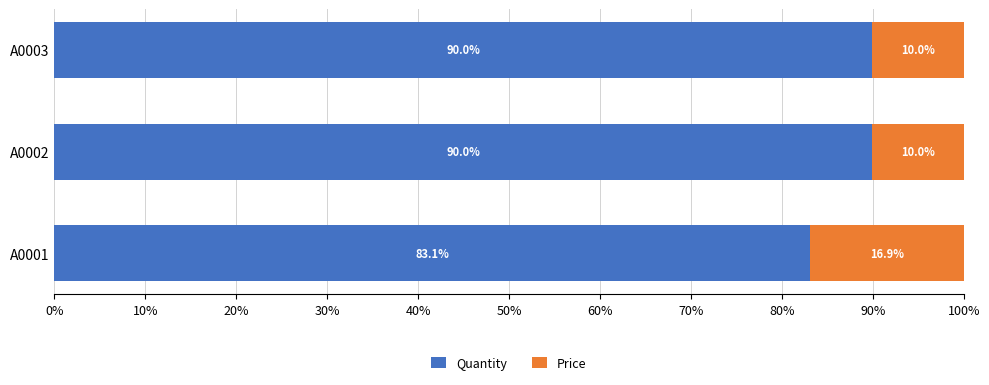

How many data points does each series have?

3